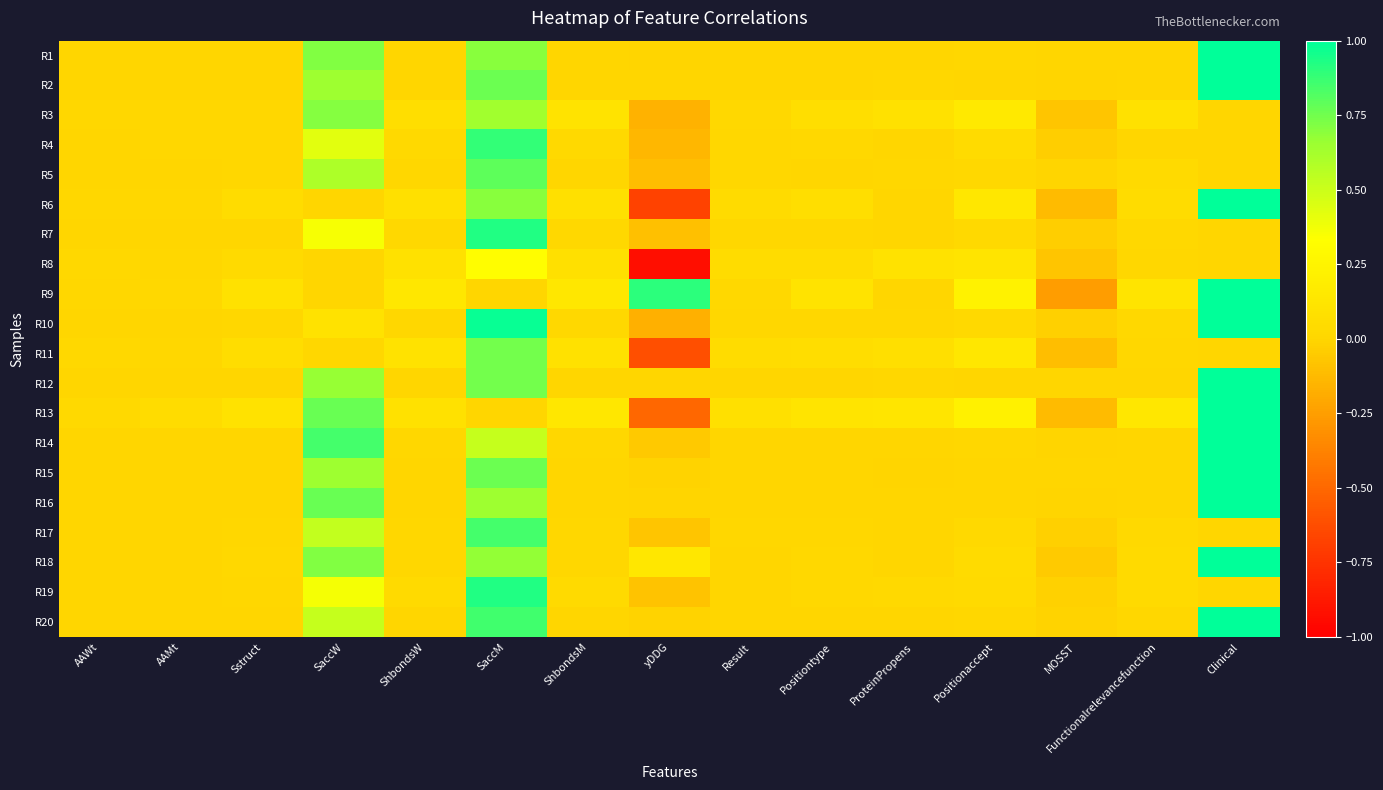

Count the number of data series in this chart.

20